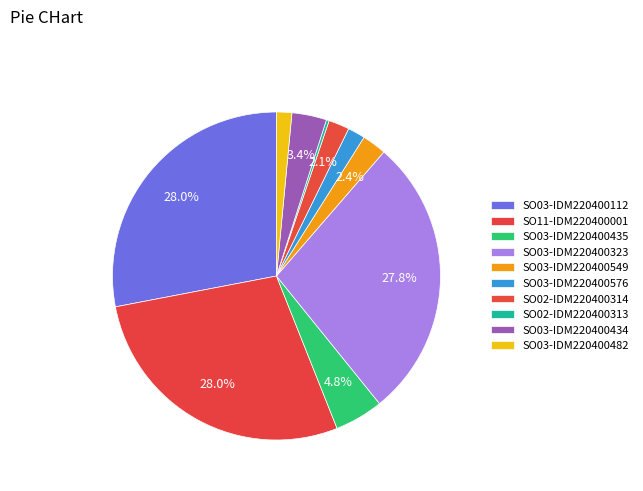

Which category has the biggest portion of the pie?

SO03-IDM220400112